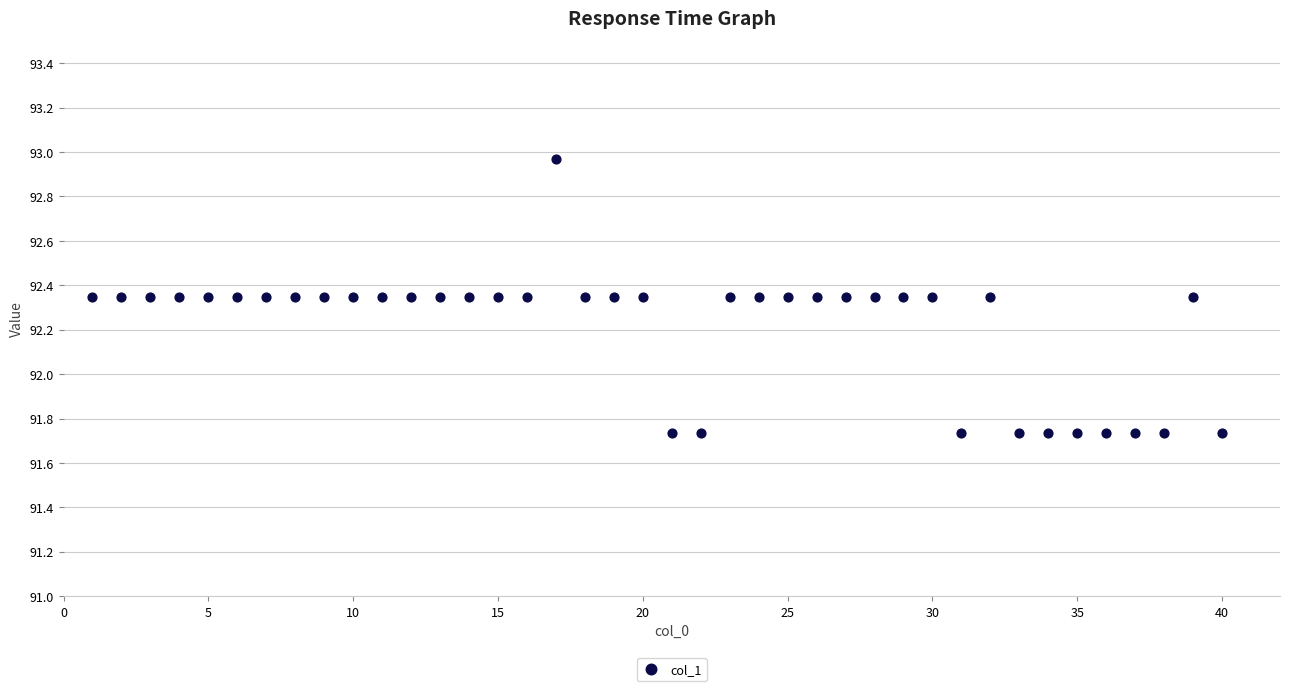

What is the range of Y values (max minus min)?

1.2